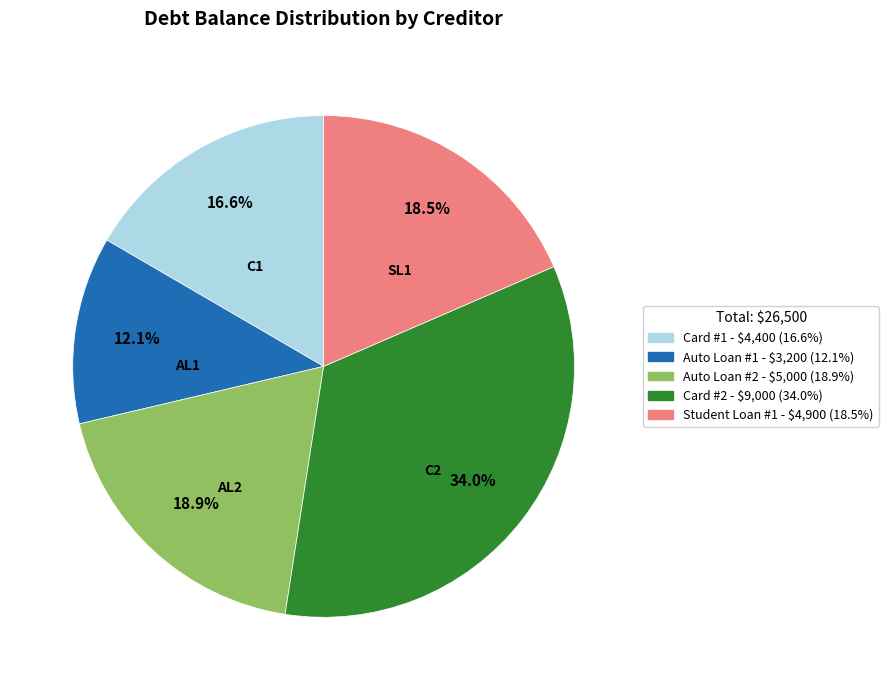

Does Auto Loan #2 represent more than half of the total?

No